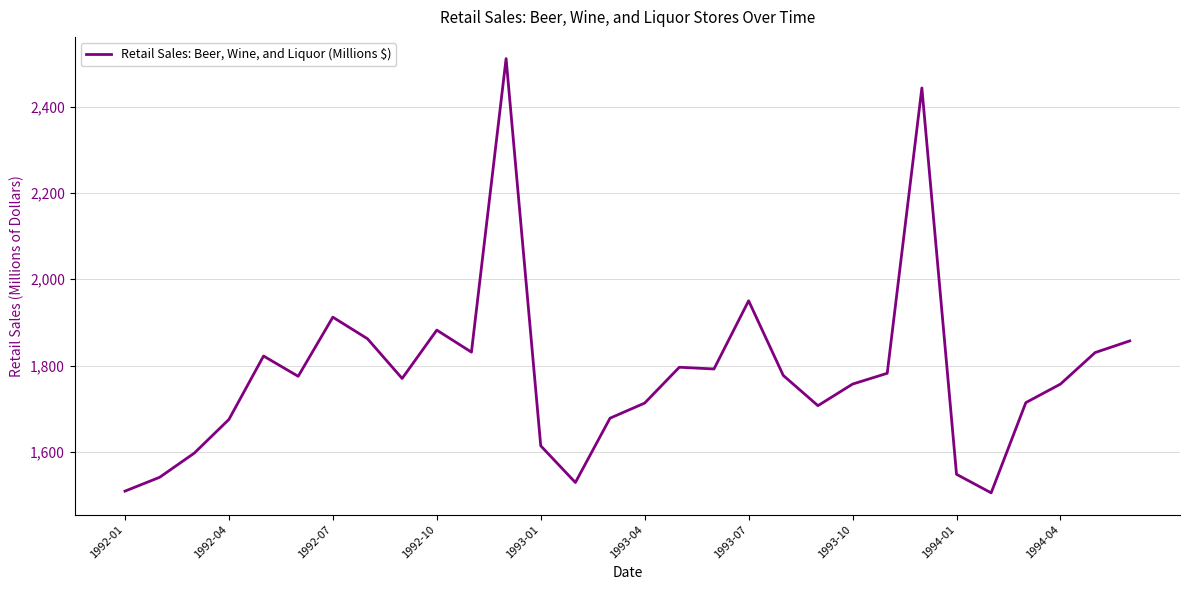

How many distinct data groups are displayed?

1